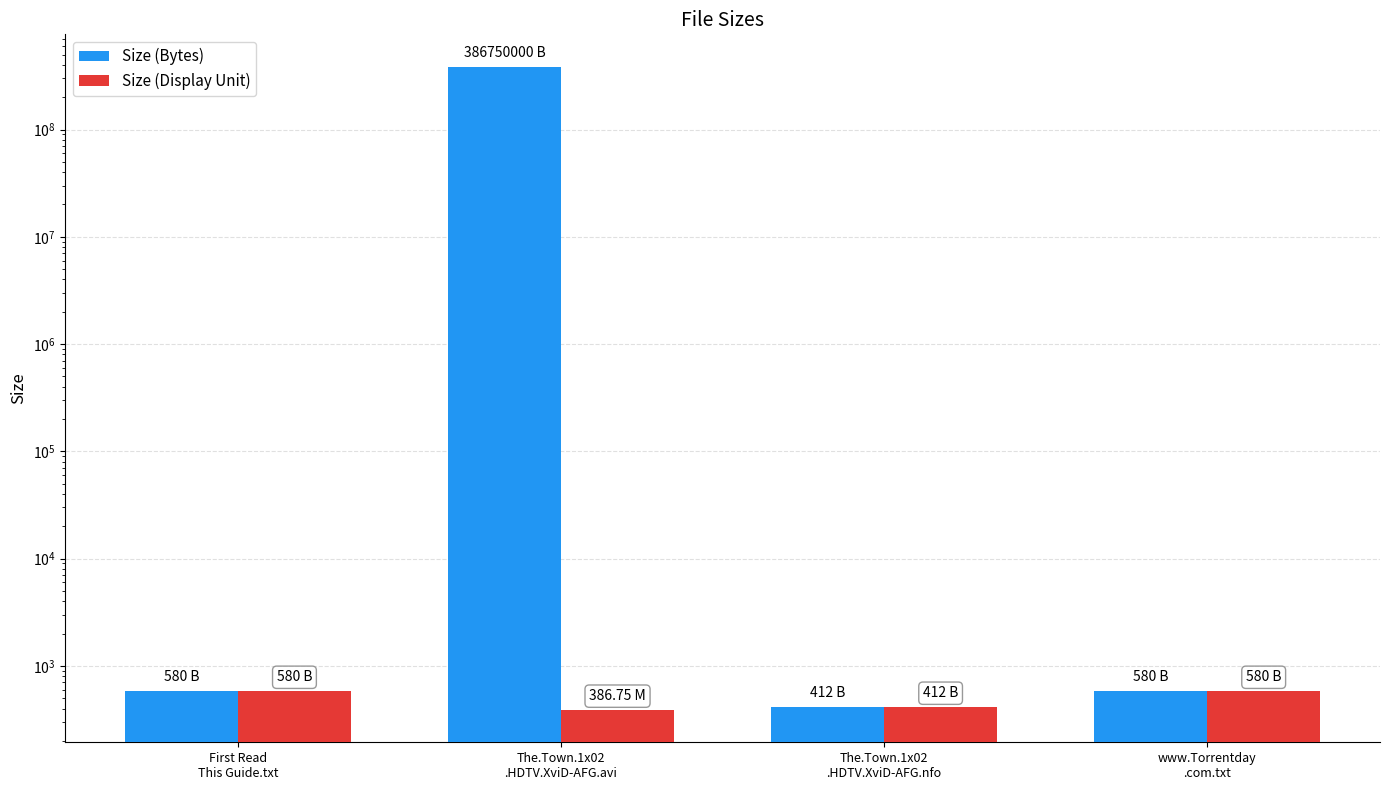

Is it true that Size (Display Unit) equals 194.2 at www.Torrentday
.com.txt?

False